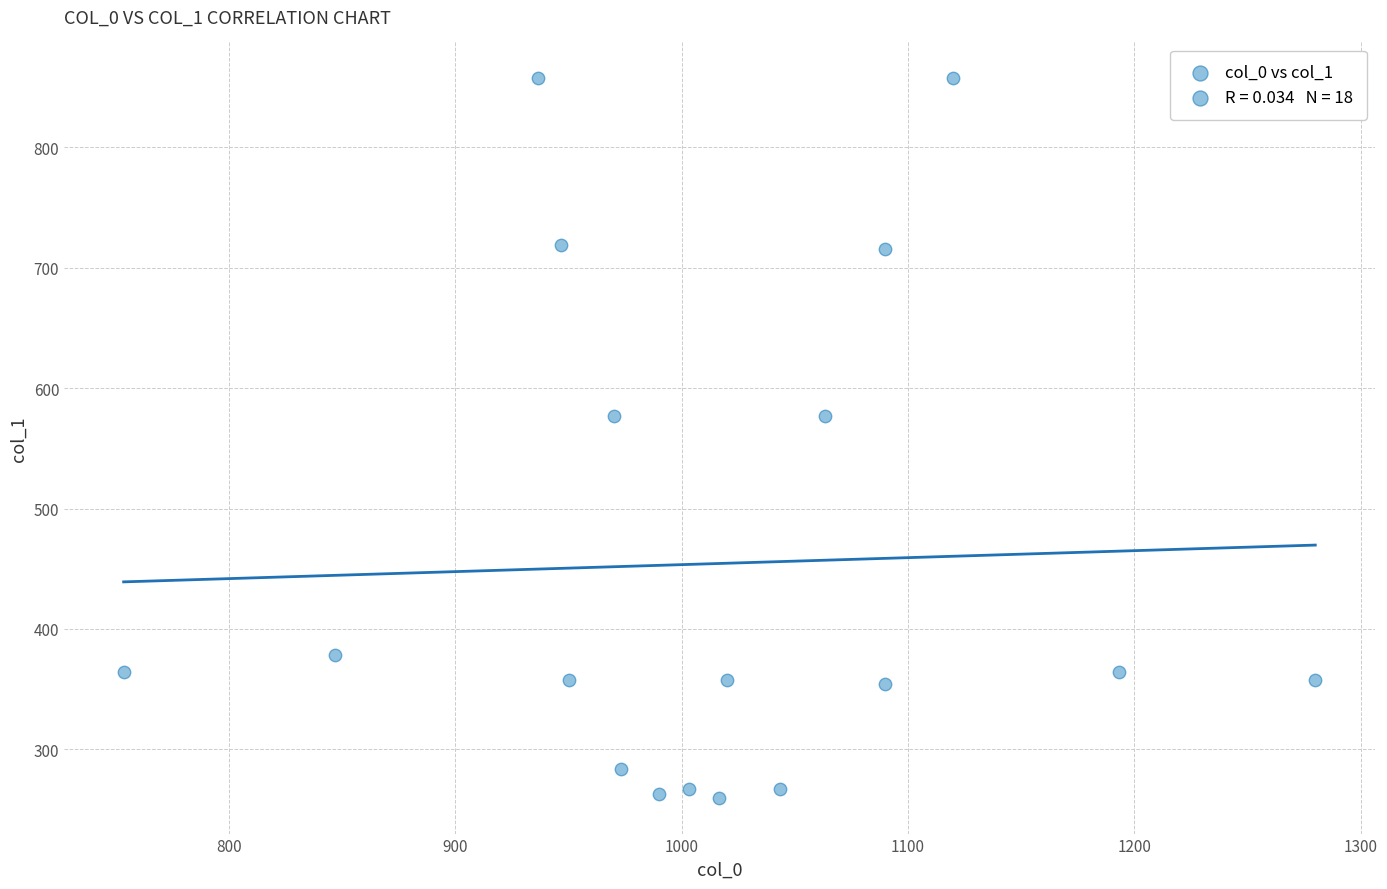

What is the range of Y values (max minus min)?

597.4